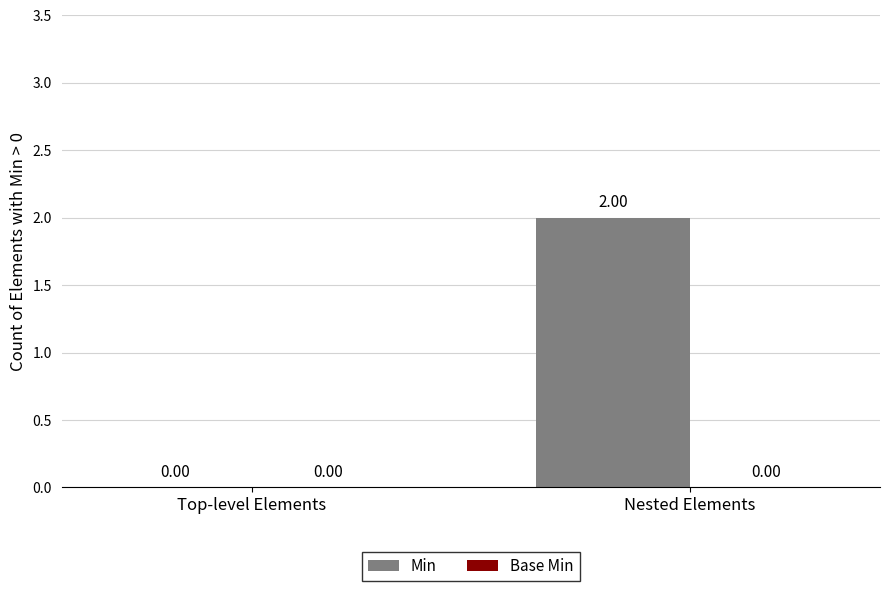

Which has a higher value, Nested Elements or Top-level Elements?

Nested Elements